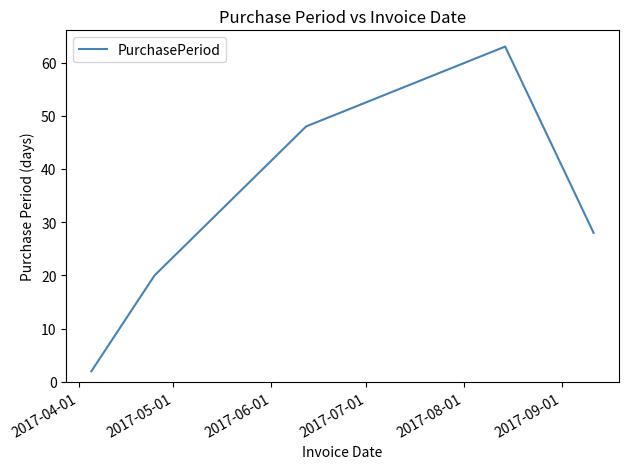

True or false: the data has more than 1 interior local peaks.

False